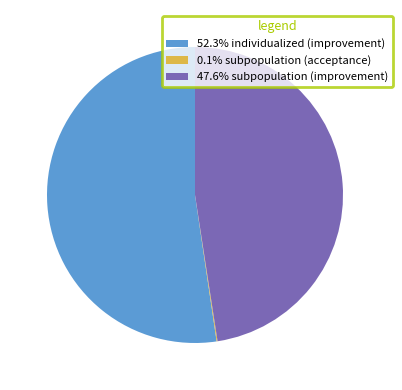

Is there a majority slice in this chart?

Yes